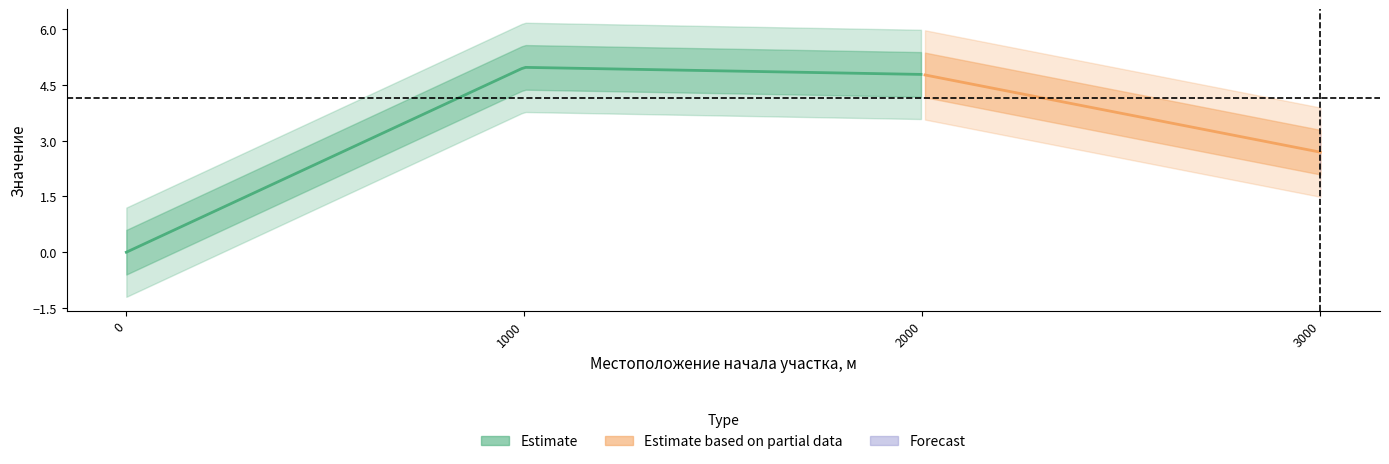

True or false: the data has more than 1 interior local peaks.

False